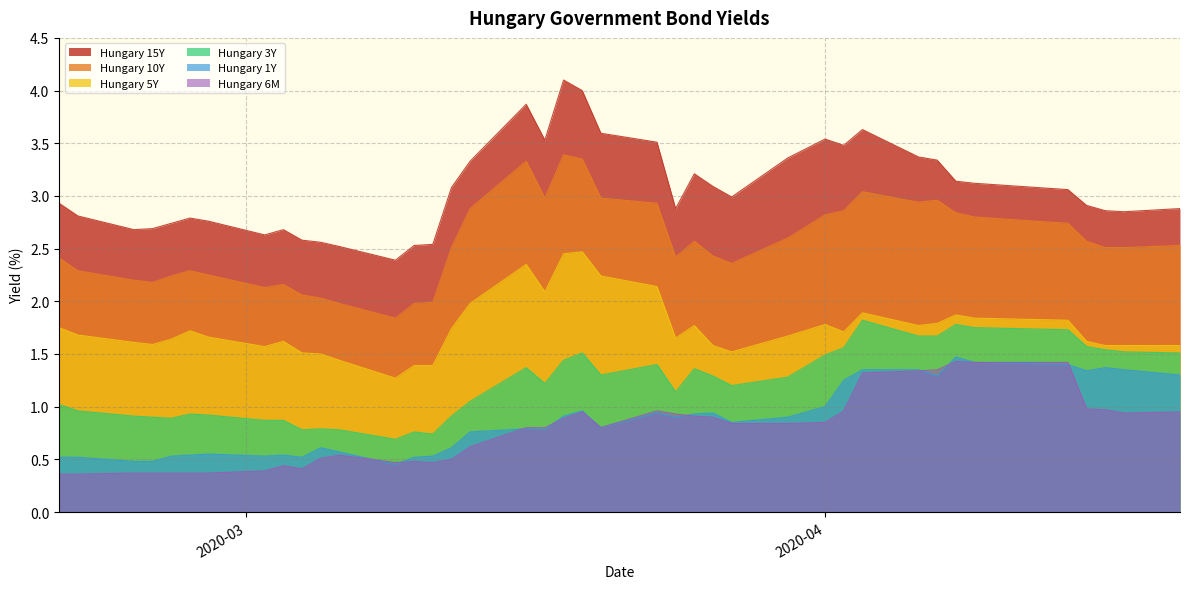

What are all the series names shown in the legend?

Hungary 15Y, Hungary 10Y, Hungary 5Y, Hungary 3Y, Hungary 1Y, Hungary 6M